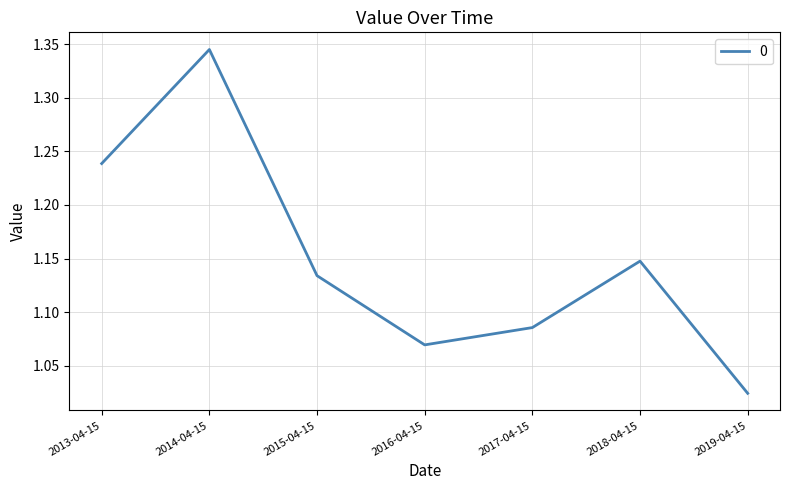

What is the difference between the maximum and minimum values?

0.3